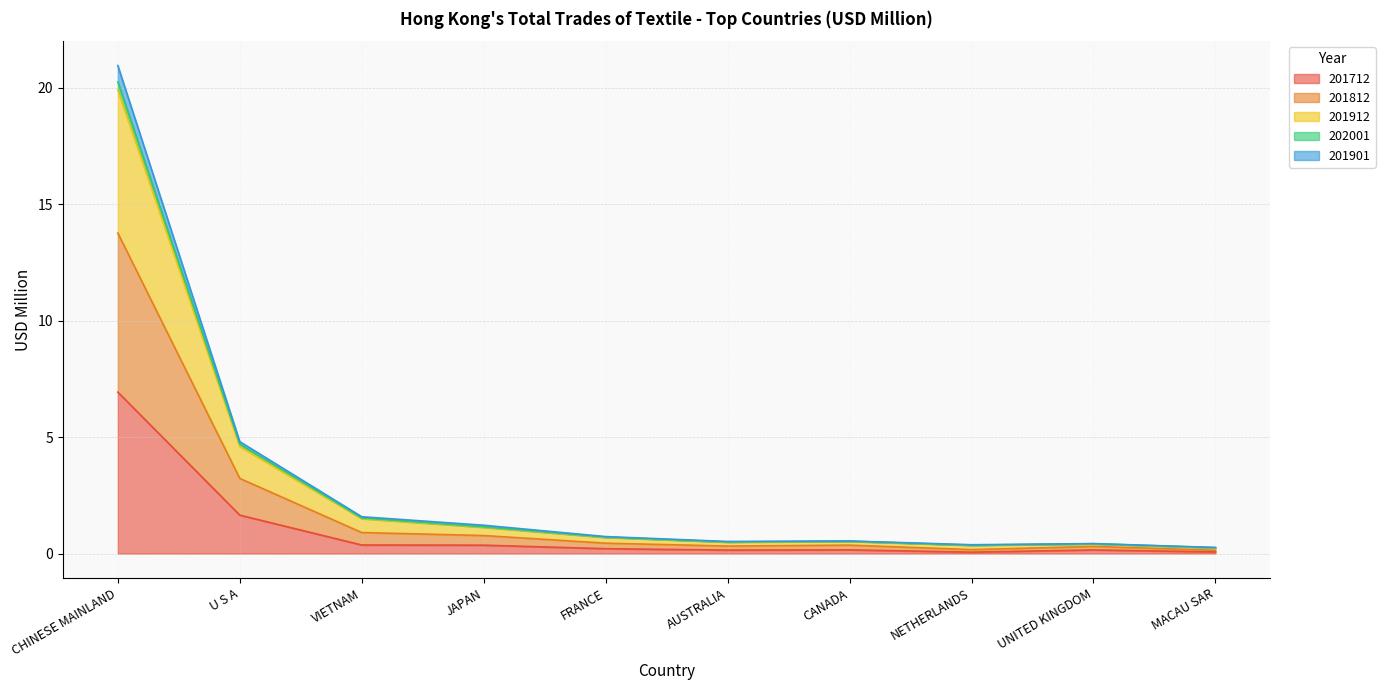

At which category is the sum across all series the highest?

CHINESE MAINLAND